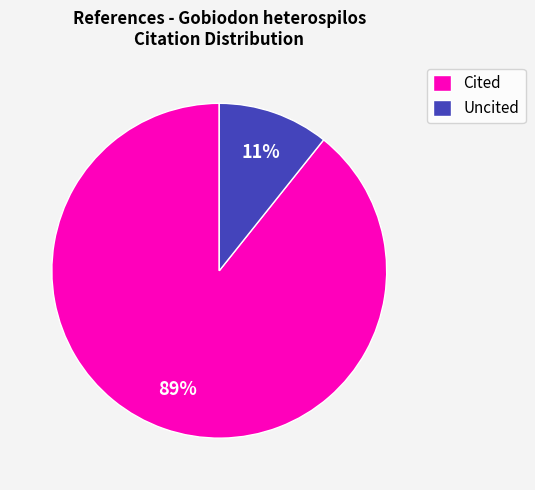

To the nearest percent, what is the average slice percentage?

50%